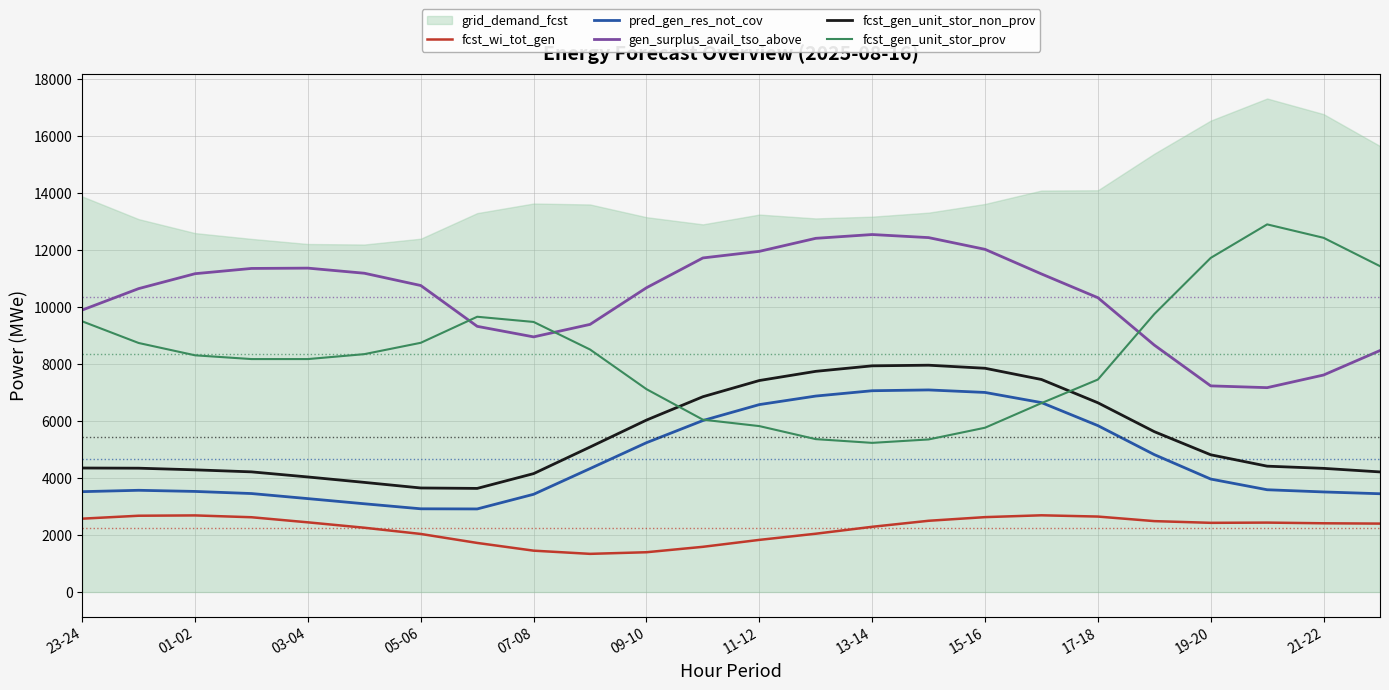

Does the chart have visible grid lines?

Yes